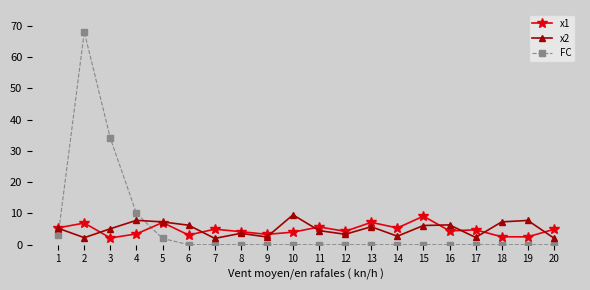

What are all the series names shown in the legend?

x1, x2, FC